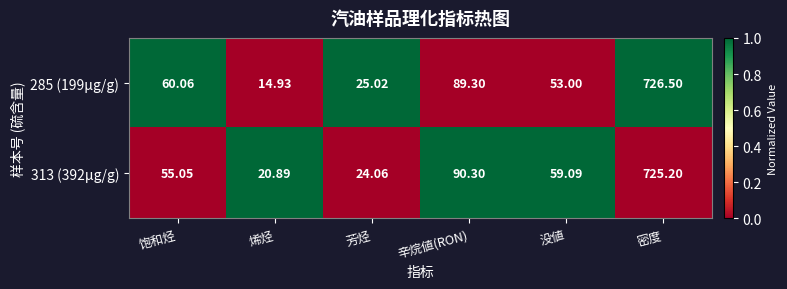

List the labels in order of 285 (199μg/g) value, smallest first.

烯烃, 芳烃, 没値, 饱和烃, 辛烷値(RON), 密度